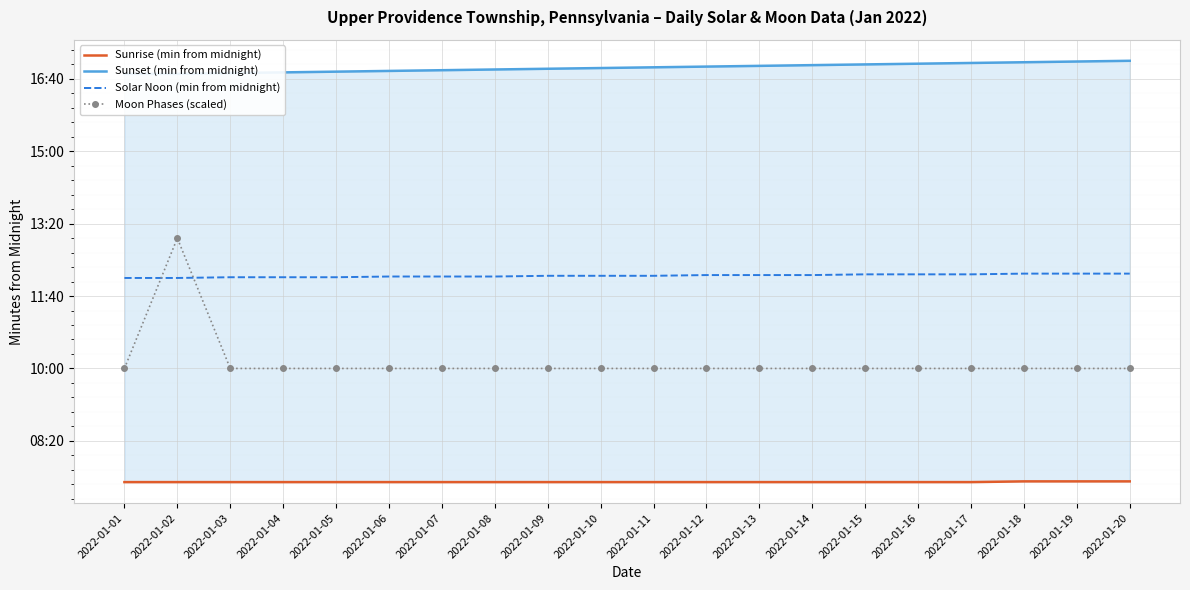

List the series in order of their peak value, lowest first.

Sunrise (min from midnight), Solar Noon (min from midnight), Moon Phases (scaled), Sunset (min from midnight)